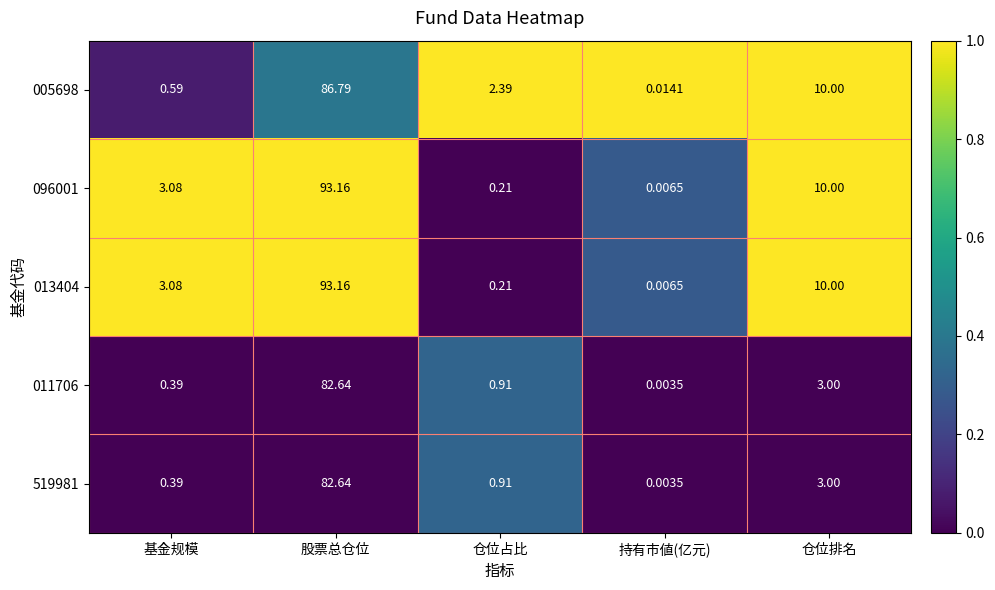

How many categories are shown in the chart?

5